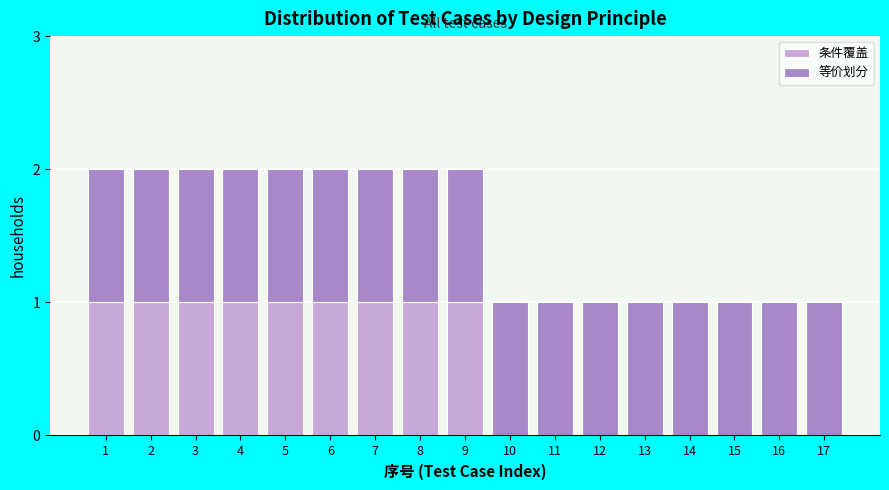

Is it true that 条件覆盖 equals 1 at 1?

True